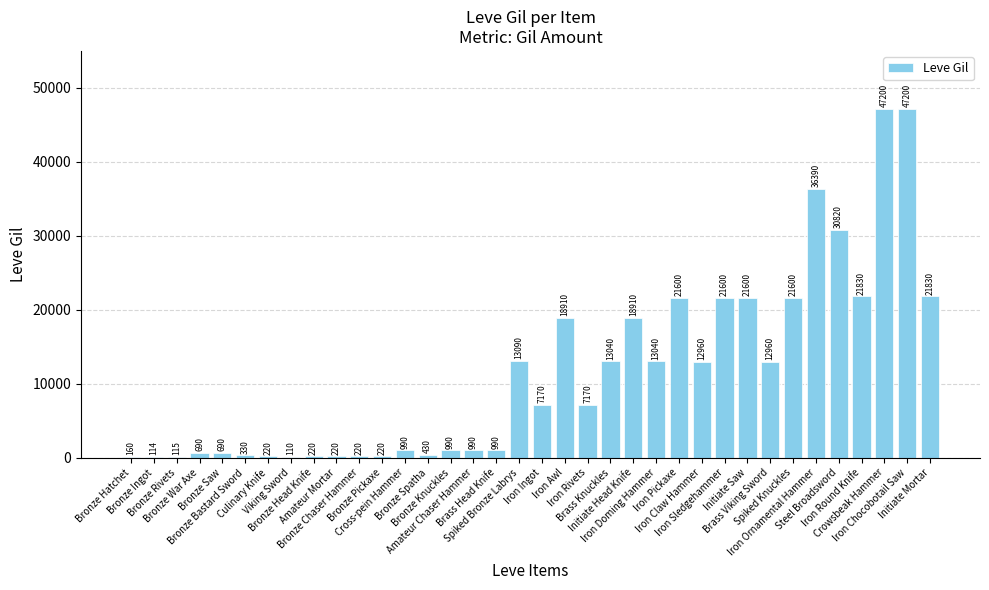

What is the change in value from Bronze Hatchet to Steel Broadsword?

+30660